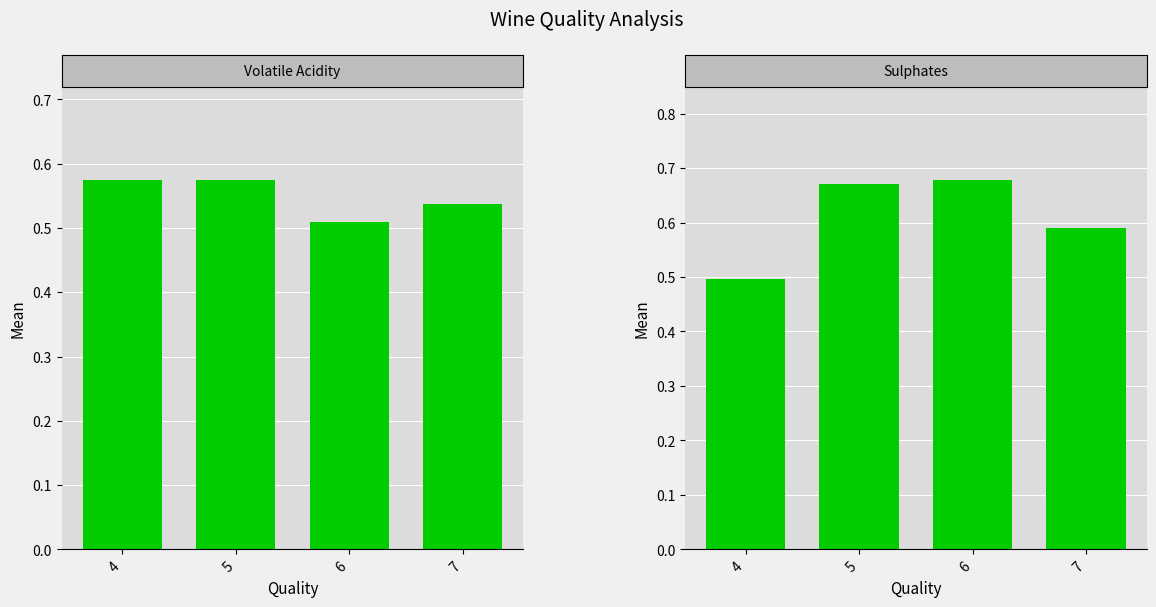

What is the maximum value for volatile_acidity?

0.6